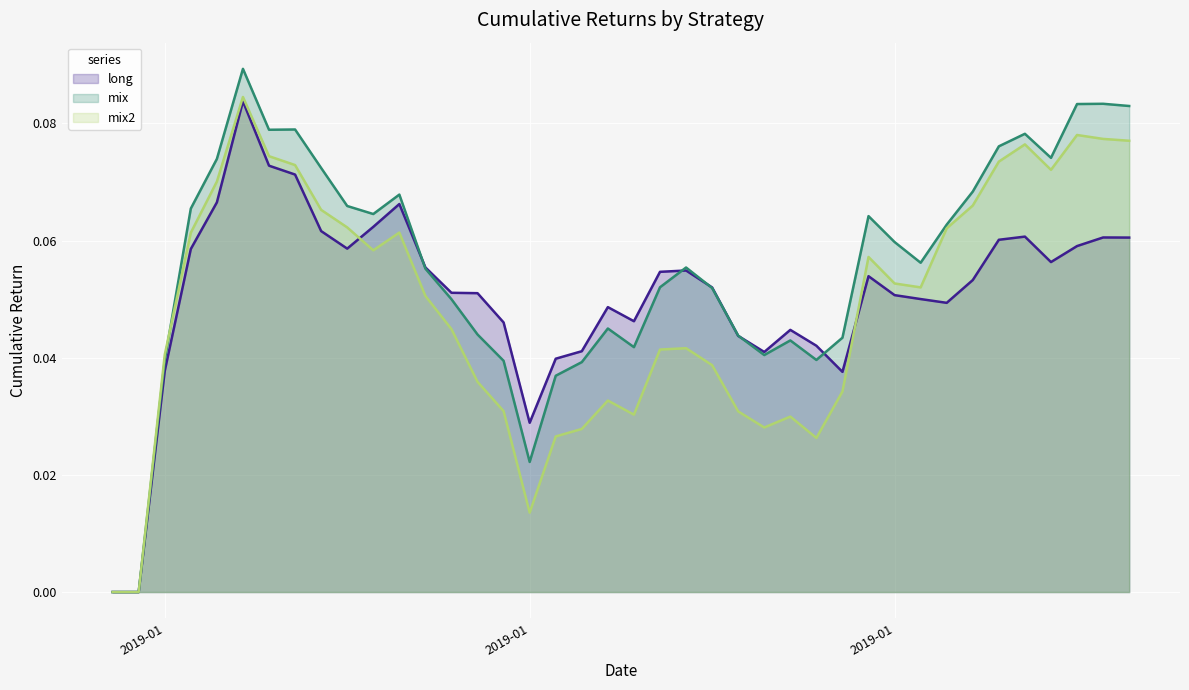

Where do mix2 and long first cross each other?

2019-01-08 and 2019-01-09